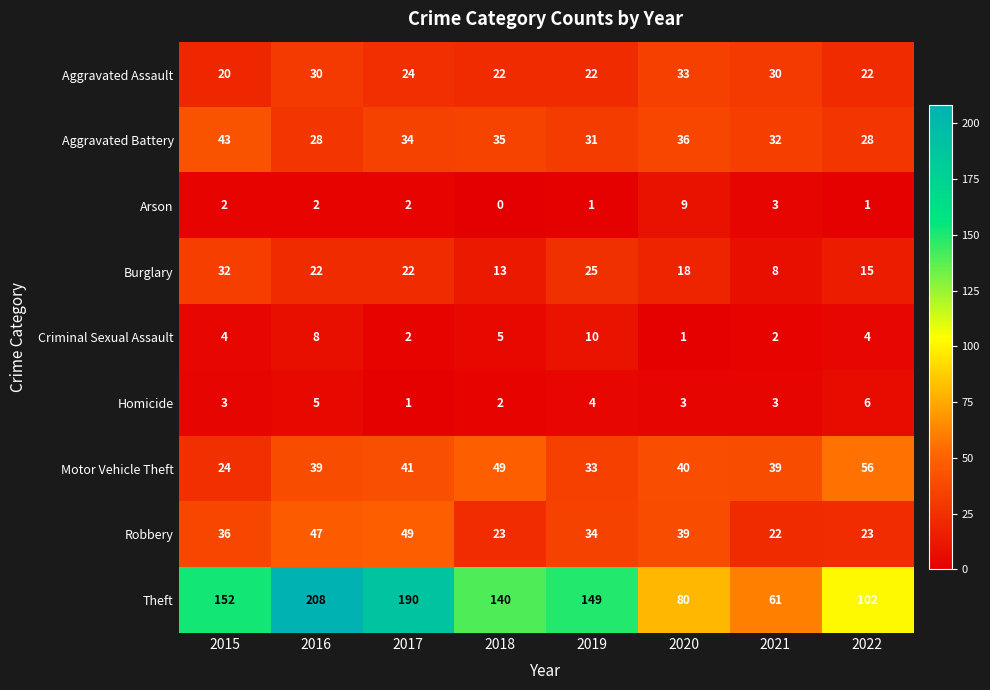

Which series has the largest total across all categories?

Theft